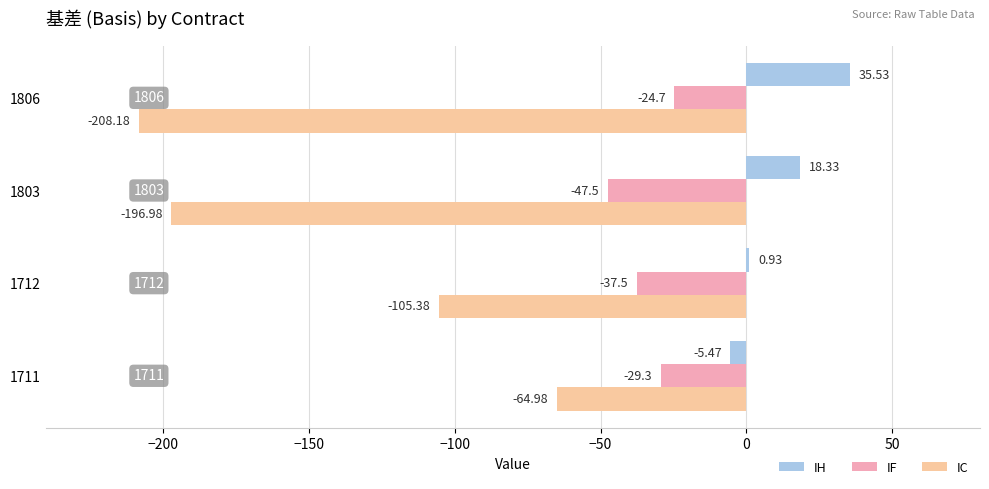

What is the average value of the IH series?

12.3